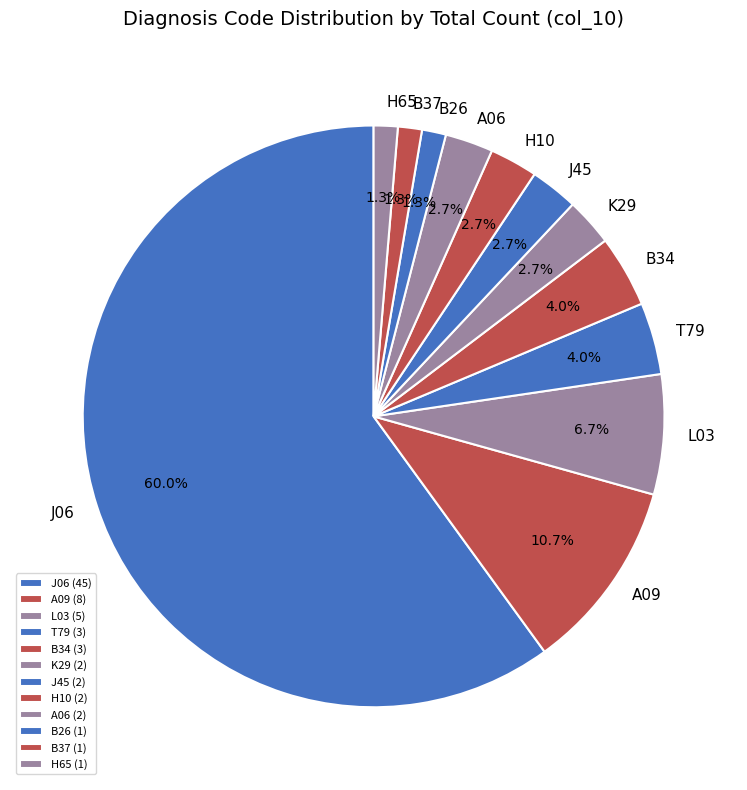

What is the largest slice in the pie chart?

J06